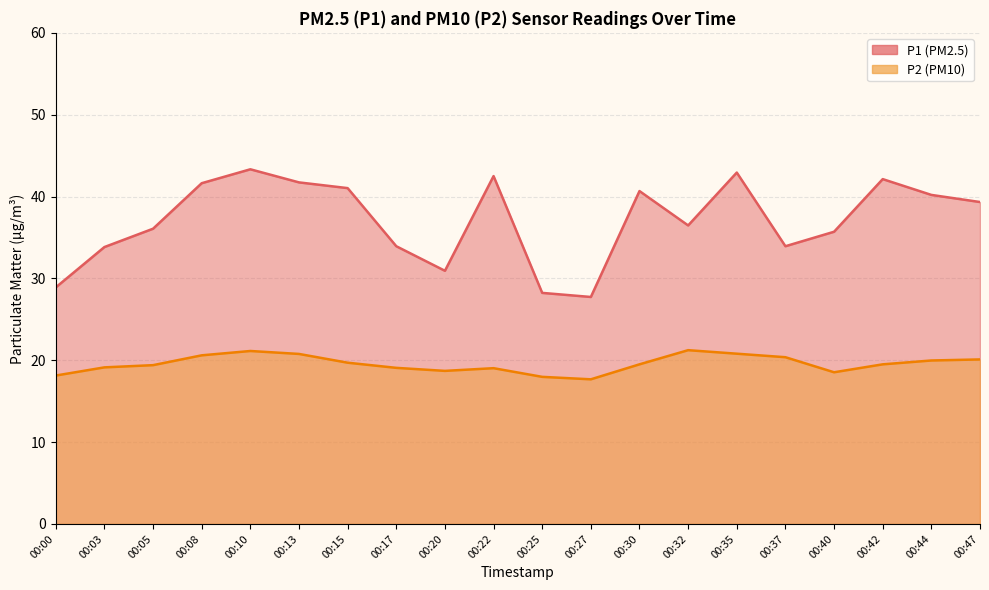

Rank the series by their maximum value, from highest to lowest.

P1, P2